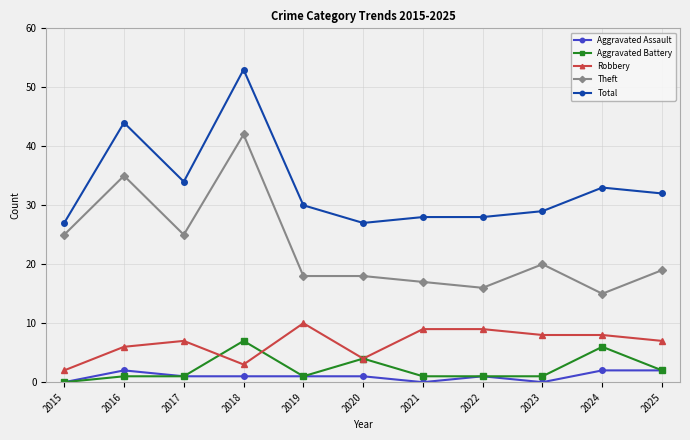

Which series changed the most between 2019 and 2024?

Aggravated Battery